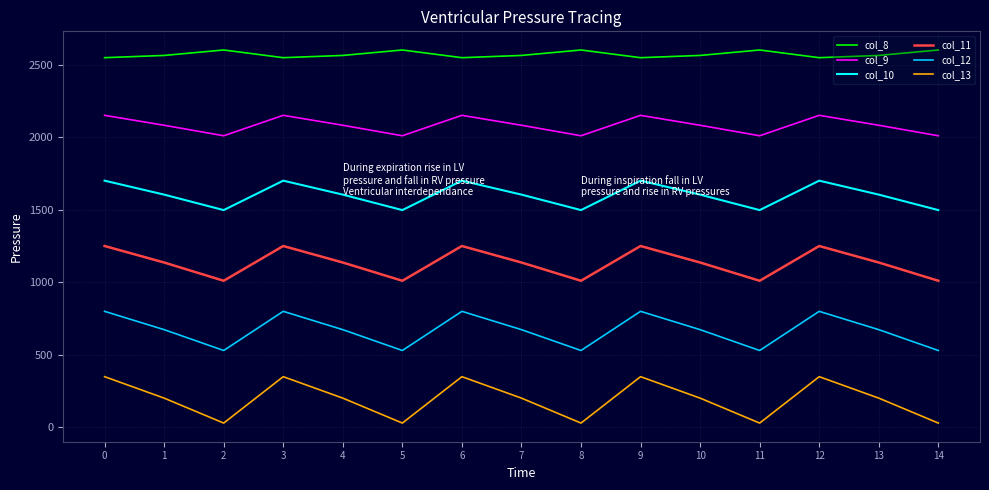

What is the greatest value displayed?

2600.0